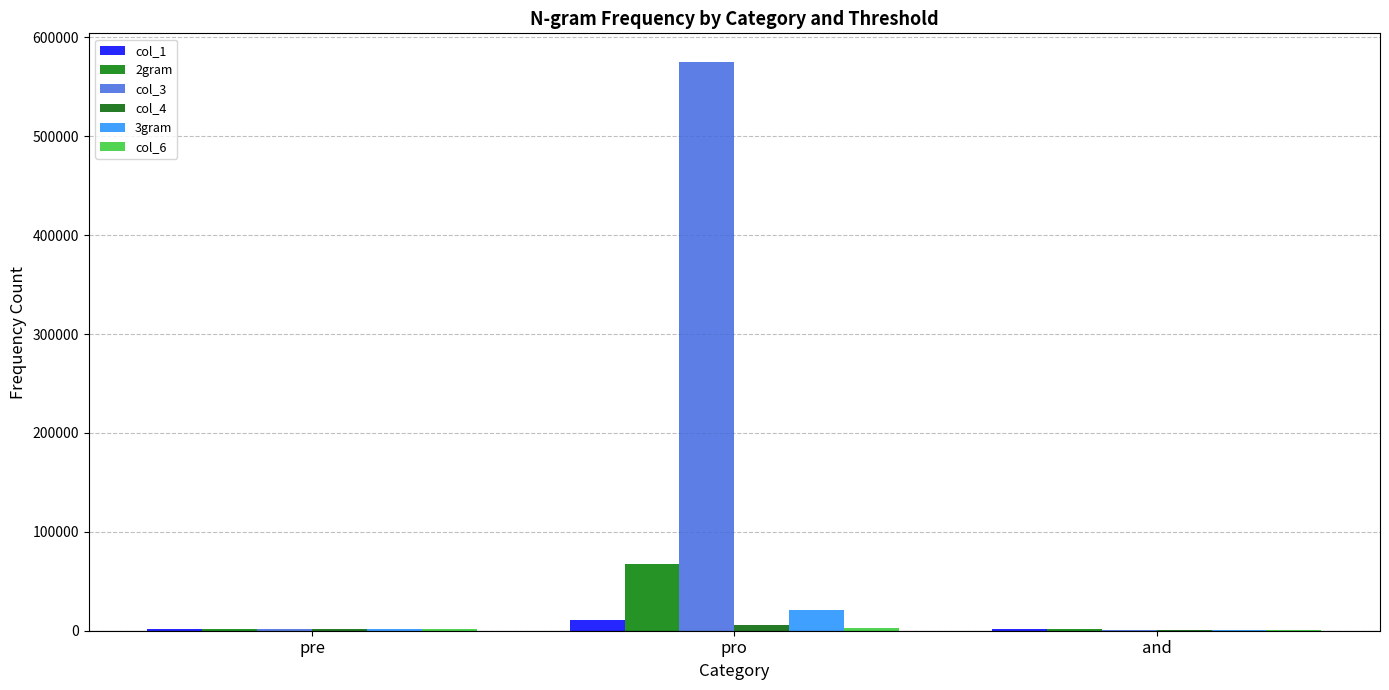

Count the number of categories in the chart.

3